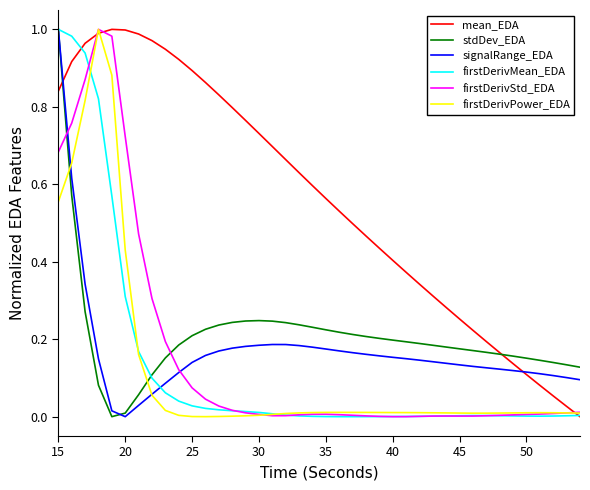

Which series has the largest total across all categories?

mean_EDA